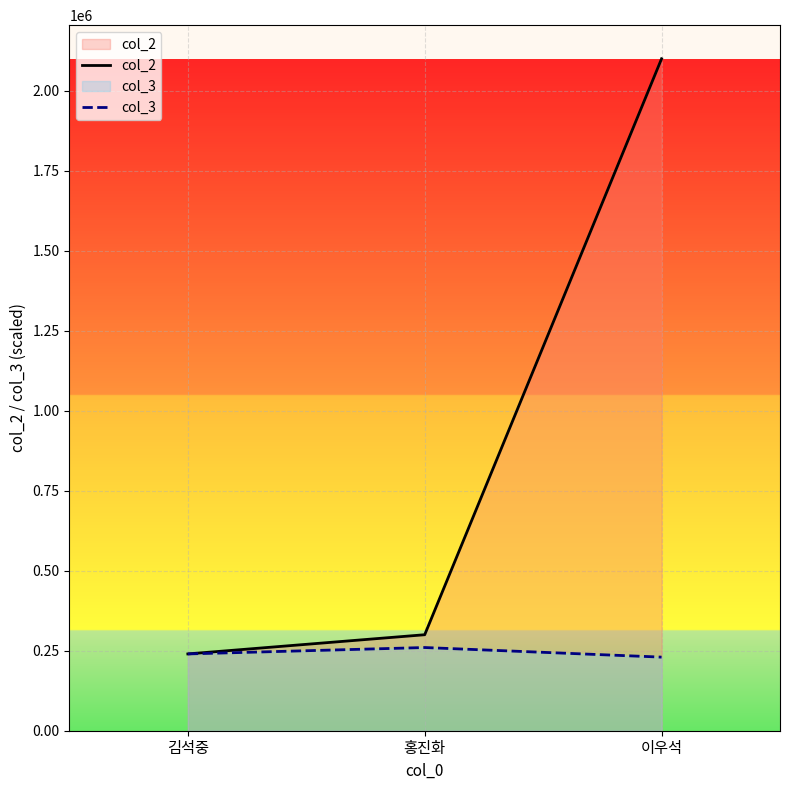

What is the label of the 2nd point from the left?

홍진화